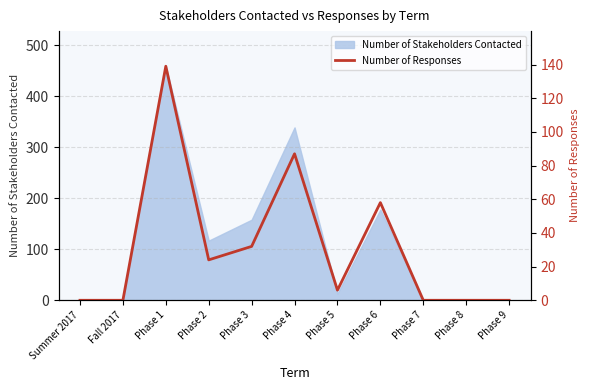

Reading left to right, what are all the values shown in this chart?

0	0	139	24	32	87	6	58	0	0	0